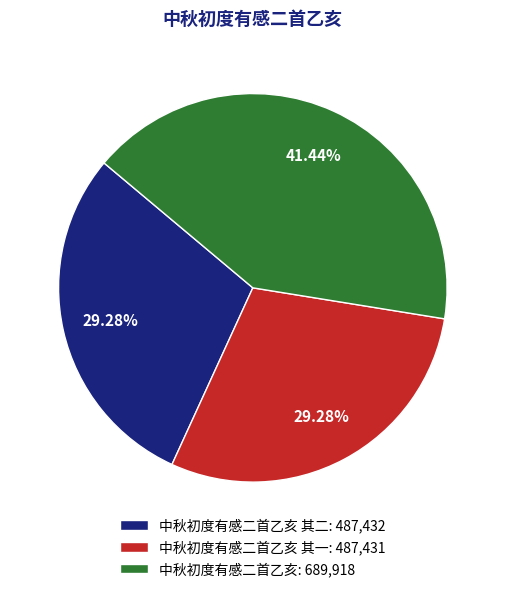

How many segments does this pie chart have?

3